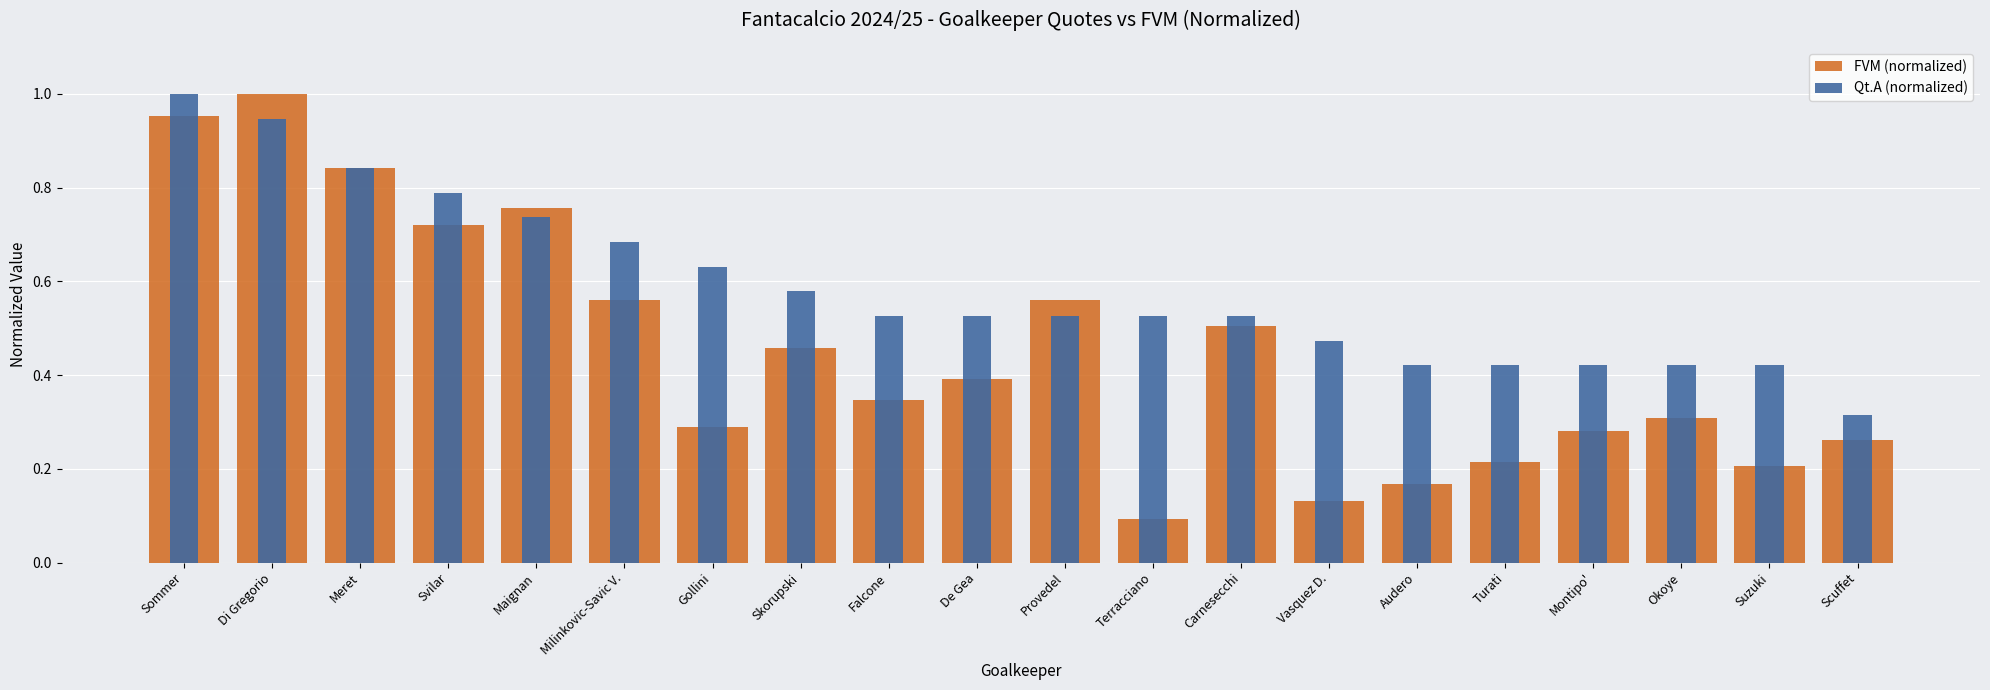

What is the label of the 11th bar from the right?

De Gea